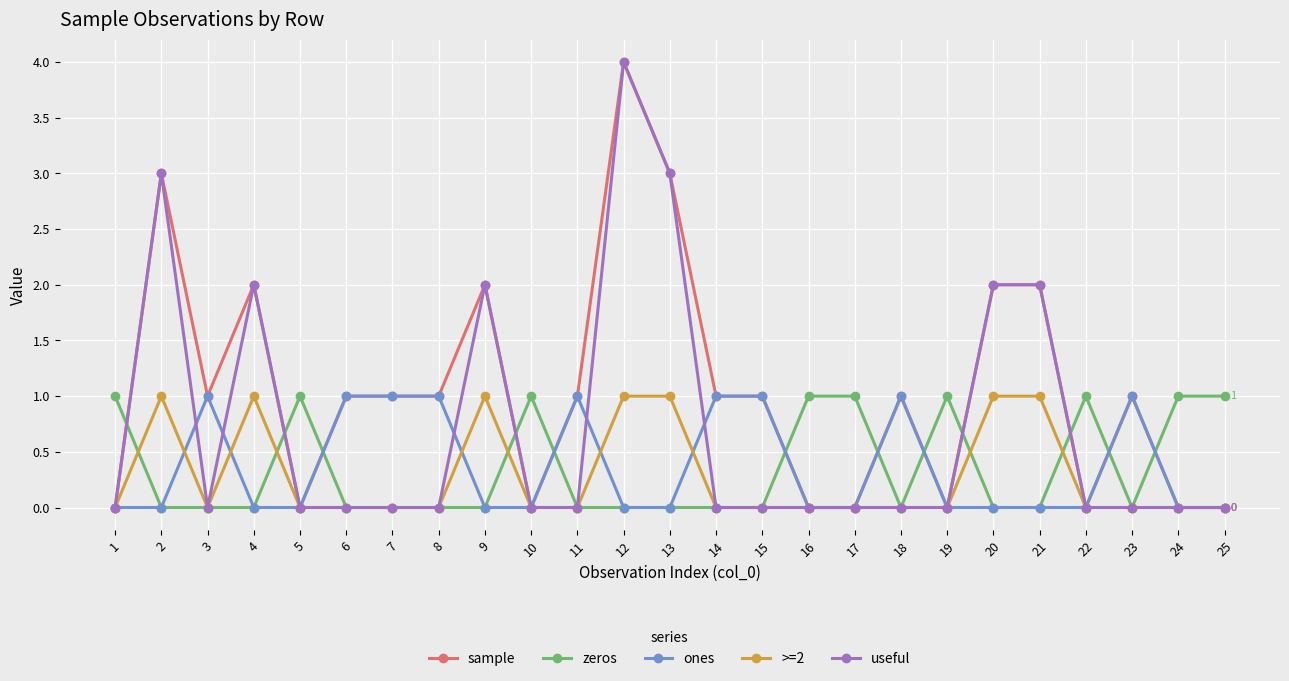

True or false: ones has more than 2 points higher than both neighbors.

True